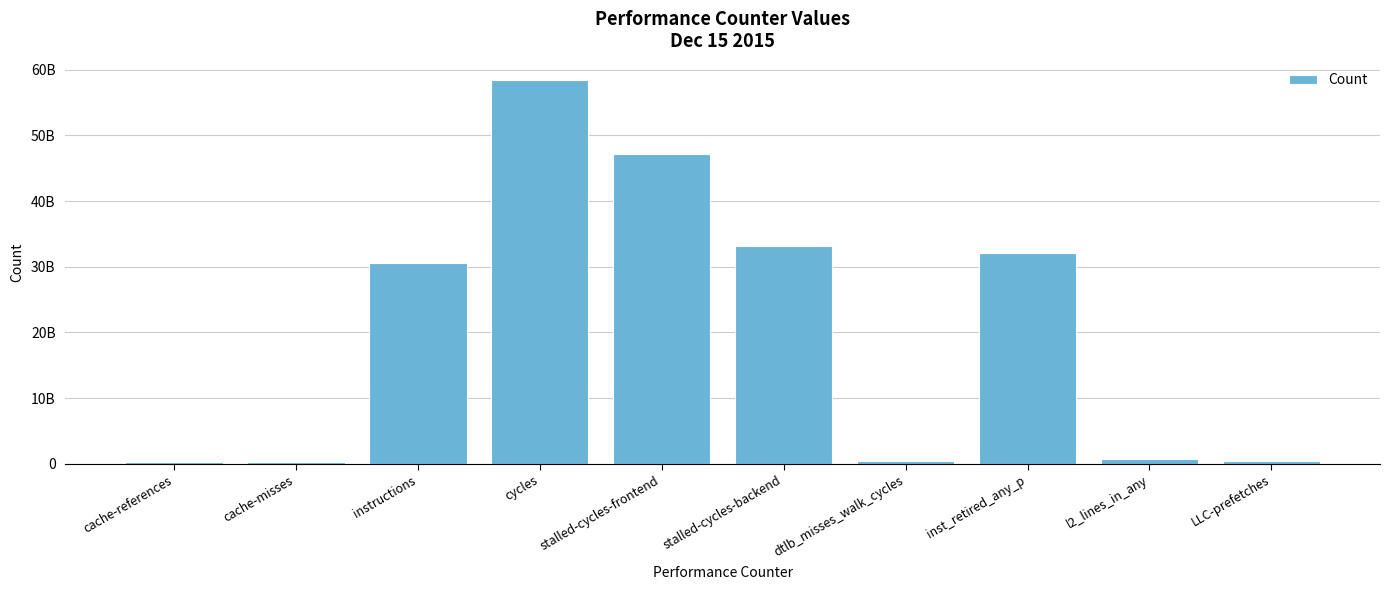

What is the difference between the maximum and second lowest values?

58096002502